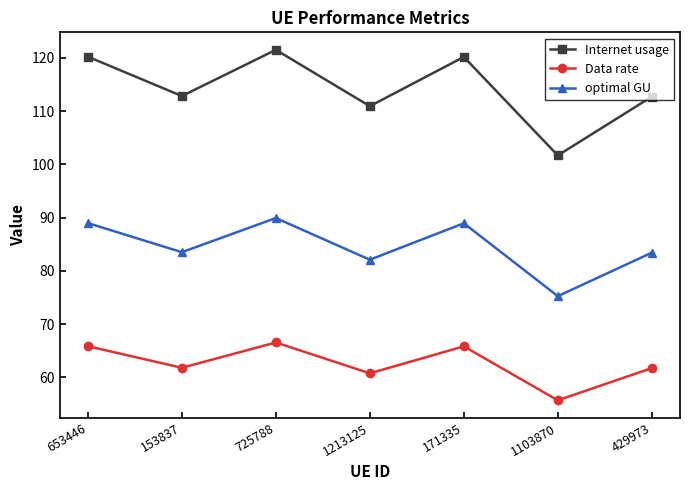

Between 725788 and 1213125, which series saw the biggest shift?

Internet usage